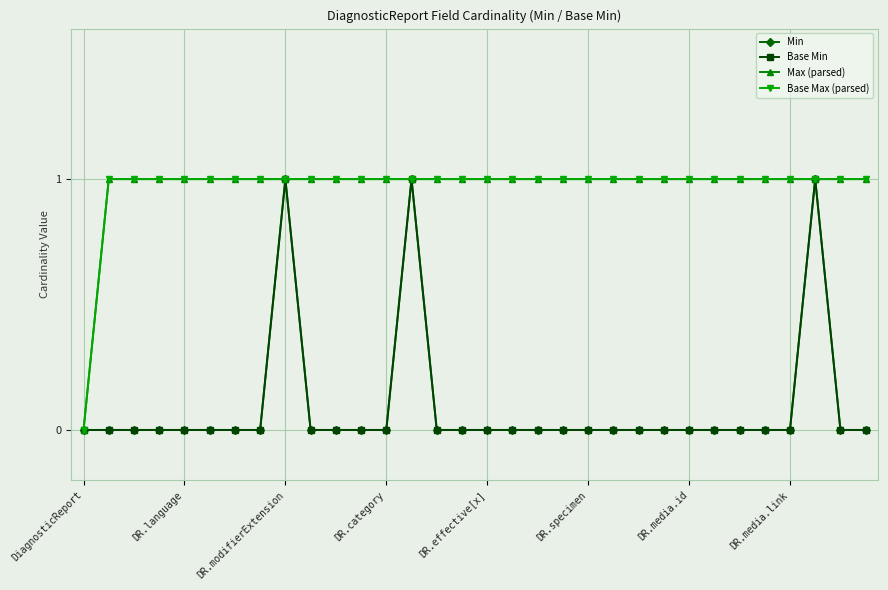

List the labels in order of Base Min value, largest first.

8, 13, 29, DiagnosticReport, DR.language, DR.modifierExtension, DR.category, DR.effective[x], DR.specimen, DR.media.id, DR.media.link, 9, 10, 11, 12, 14, 15, 16, 17, 18, 19, 20, 21, 22, 23, 24, 25, 26, 27, 28, 30, 31